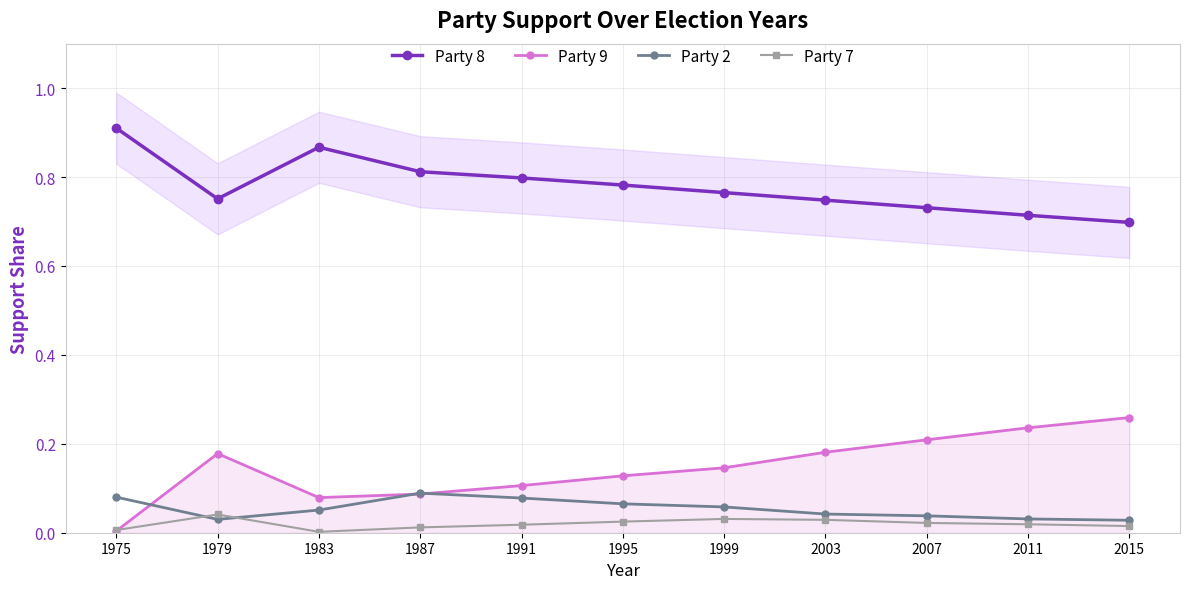

Is this an area chart (filled region under the line)?

No